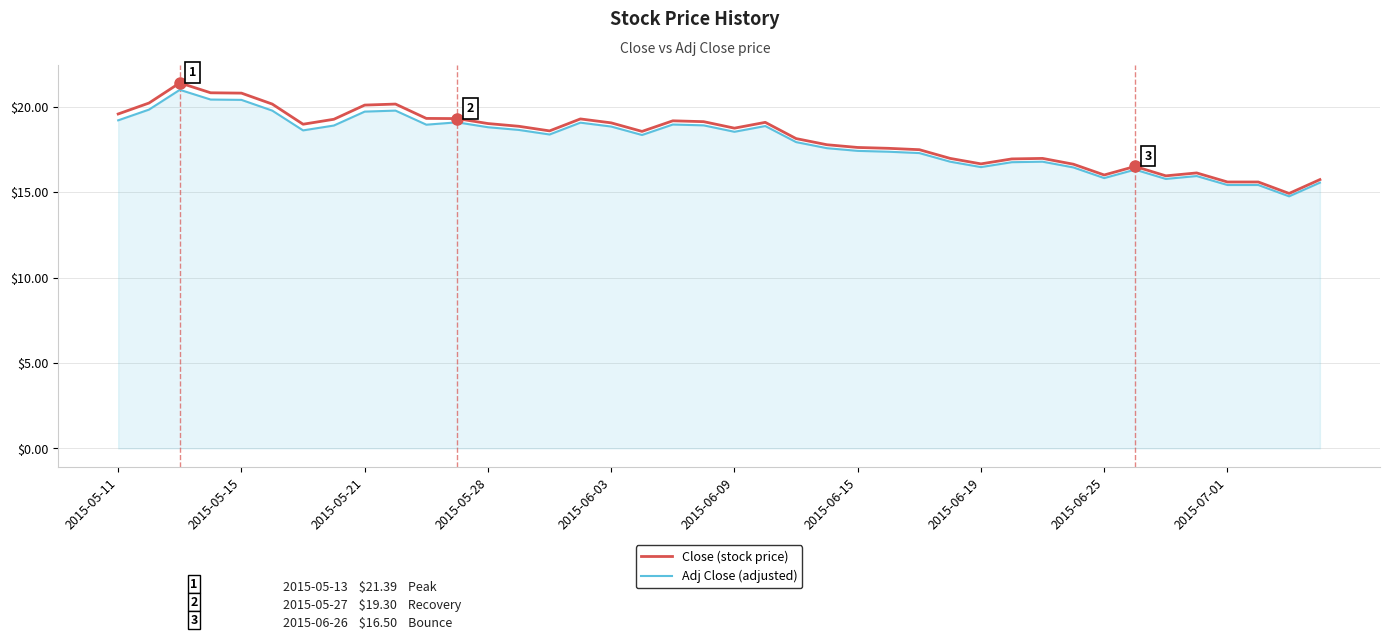

Which series has the largest range (max minus min)?

Close (stock price)